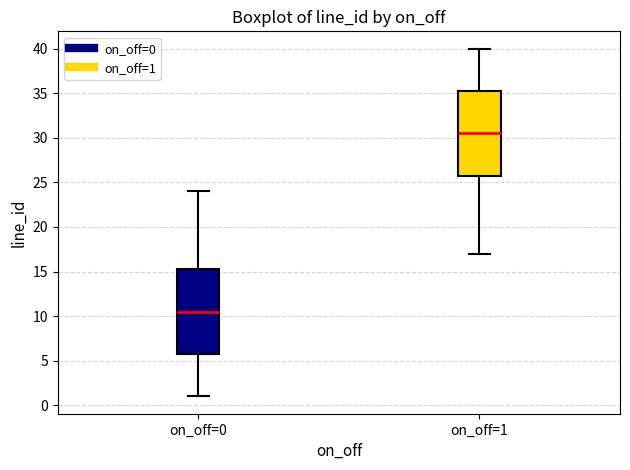

Reading left to right, read every box against the y-axis: the position of its median line, the range the box covers, and the ends of its whiskers. The values are not printed on the chart, so give them approximately, as read against the axis.

on_off=0: median 10.5, box 6.0 to 15.5, whiskers 1.0 to 24.0
on_off=1: median 30.5, box 26.0 to 35.5, whiskers 17.0 to 40.0